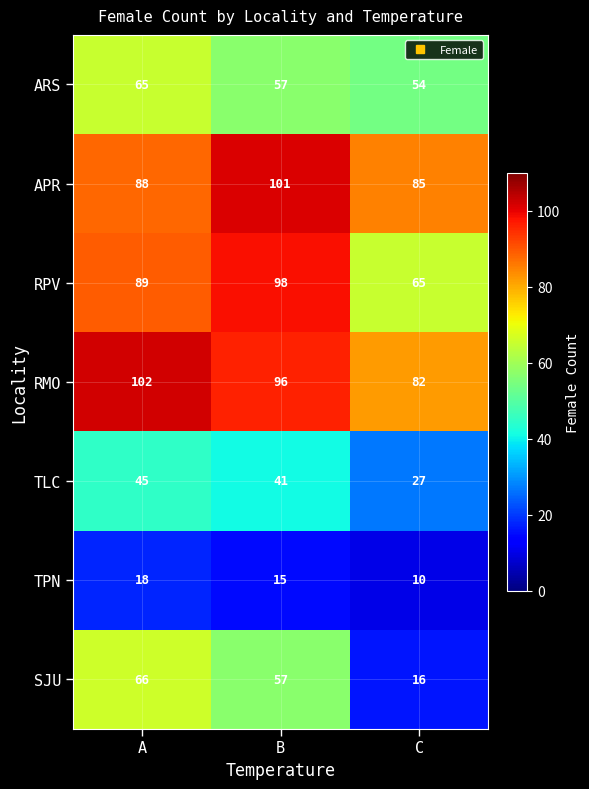

How many categories are shown in the chart?

3